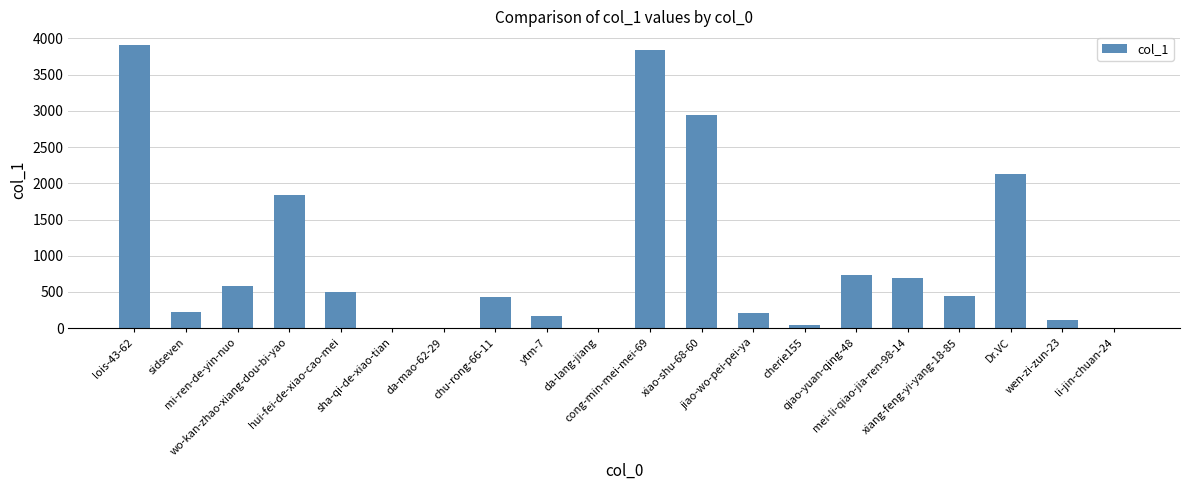

What is the approximate value at sha-qi-de-xiao-tian, to the nearest 10?

10